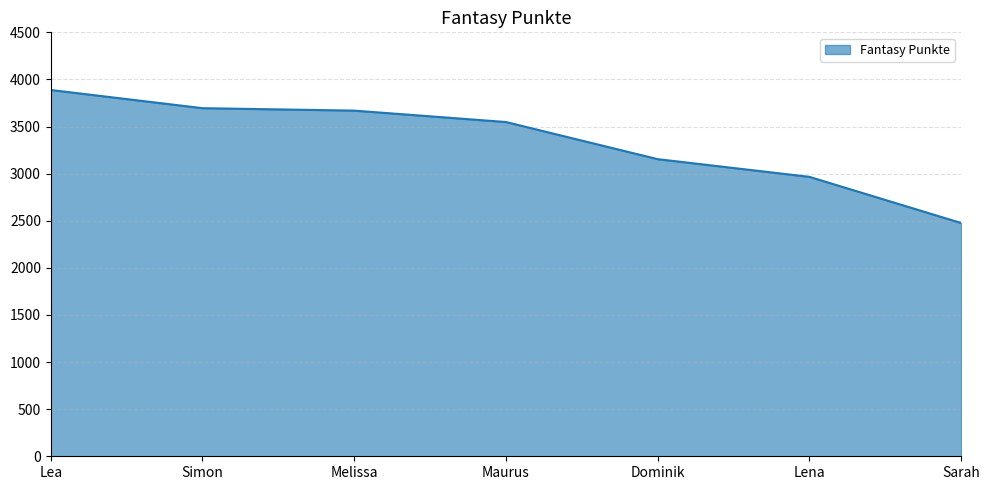

How many values are below 3548?

3